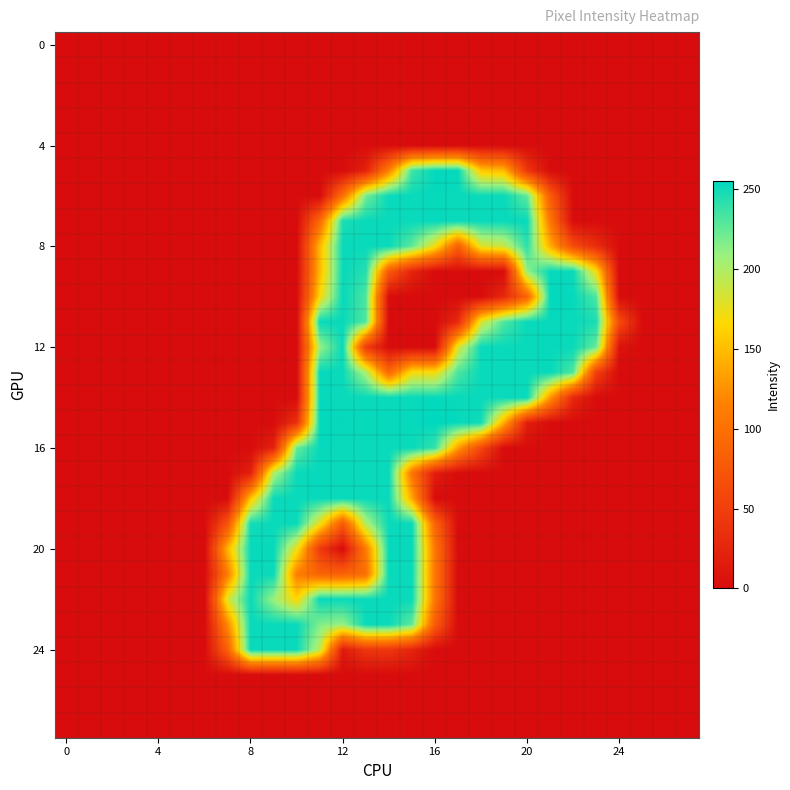

What is the maximum value shown in the chart?

255